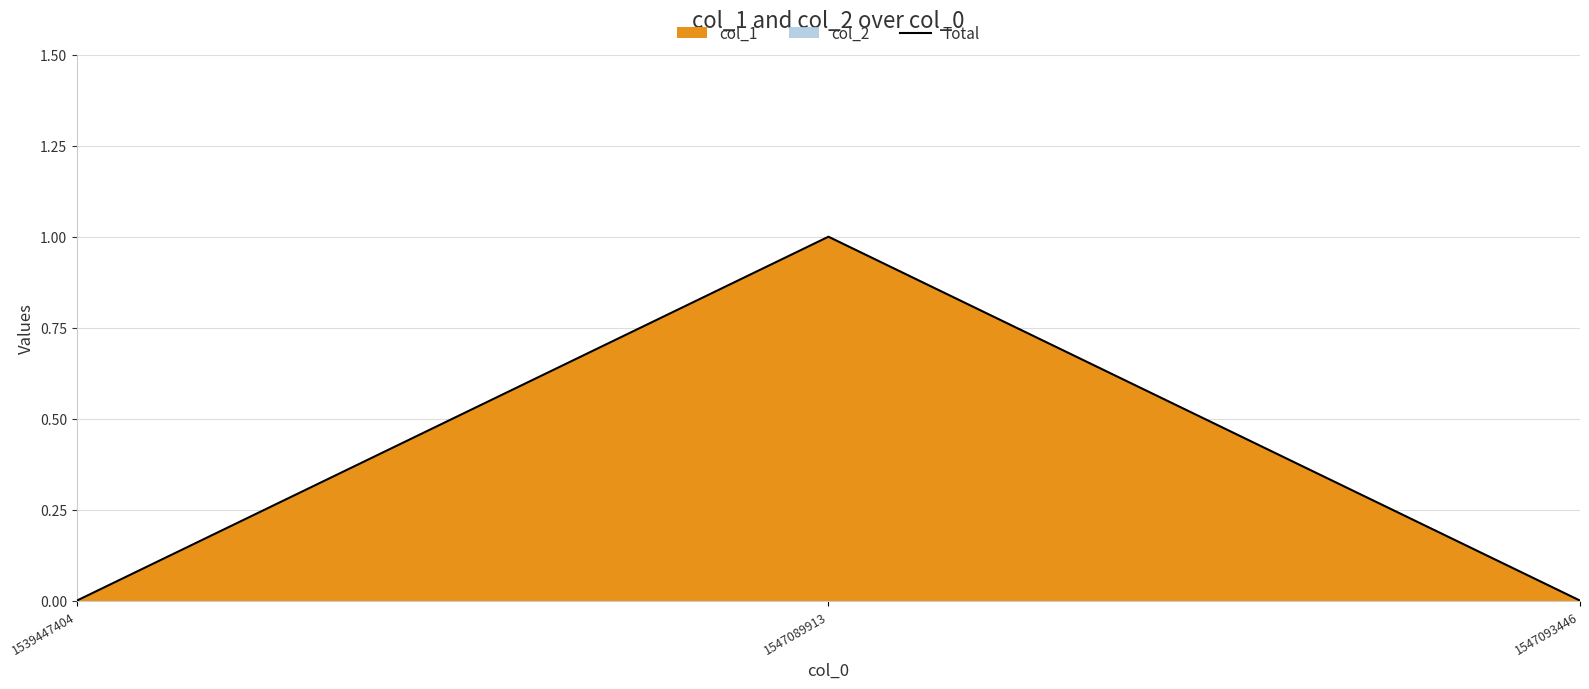

How many lines are shown in the chart?

1